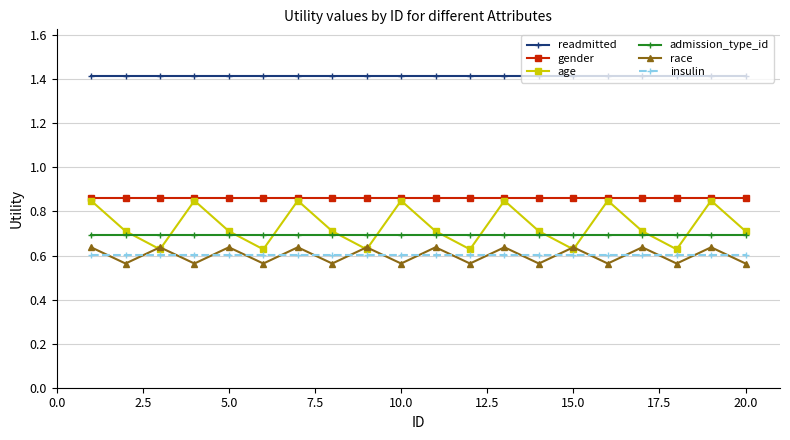

How many race values are between 0 and 1?

20